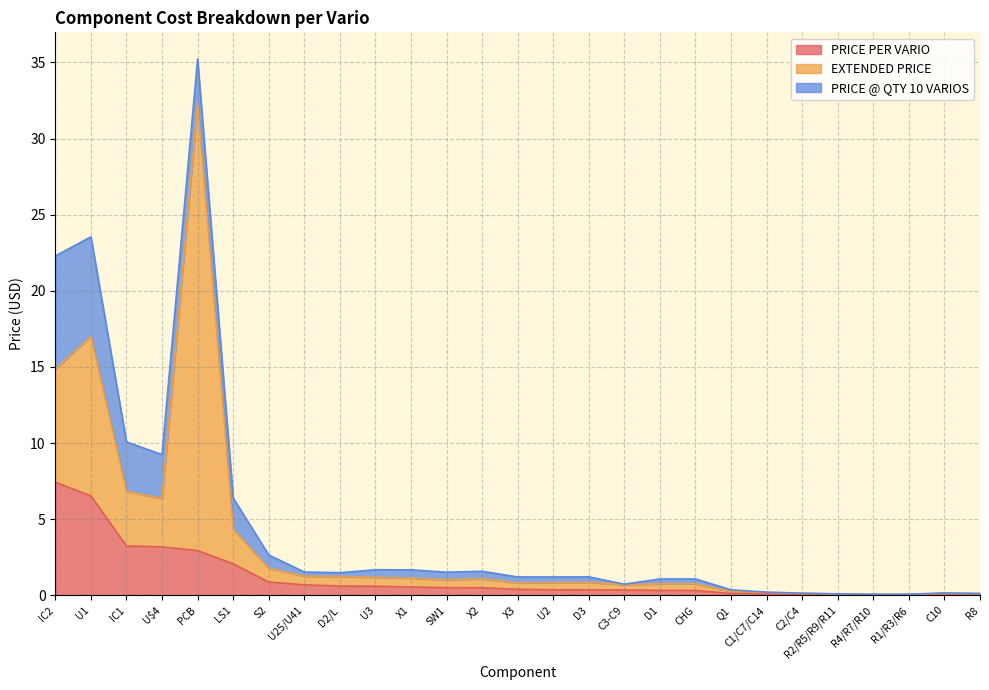

What is the difference between the maximum and minimum values in the EXTENDED PRICE series?

29.3